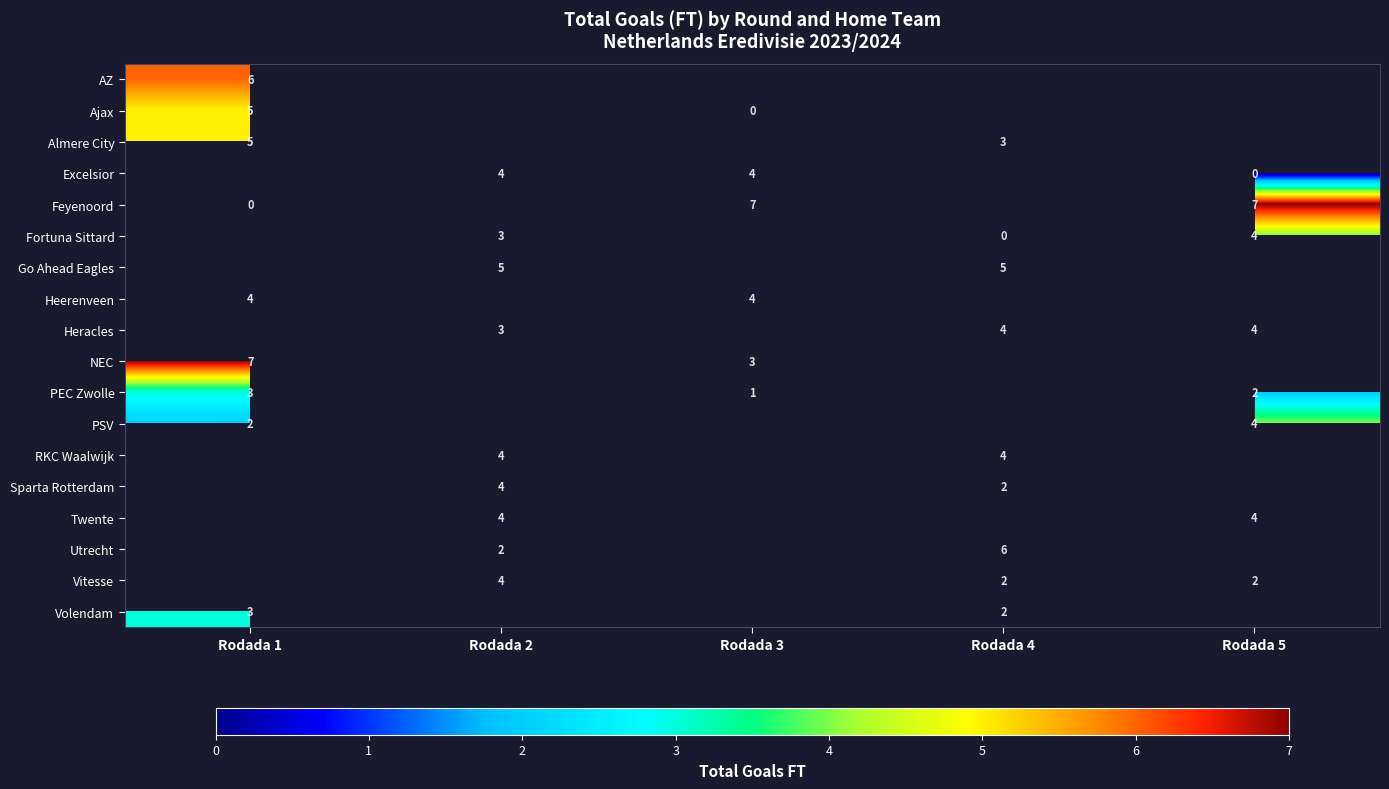

True or false: Sparta Rotterdam has a value of 2 at Rodada 4.

True